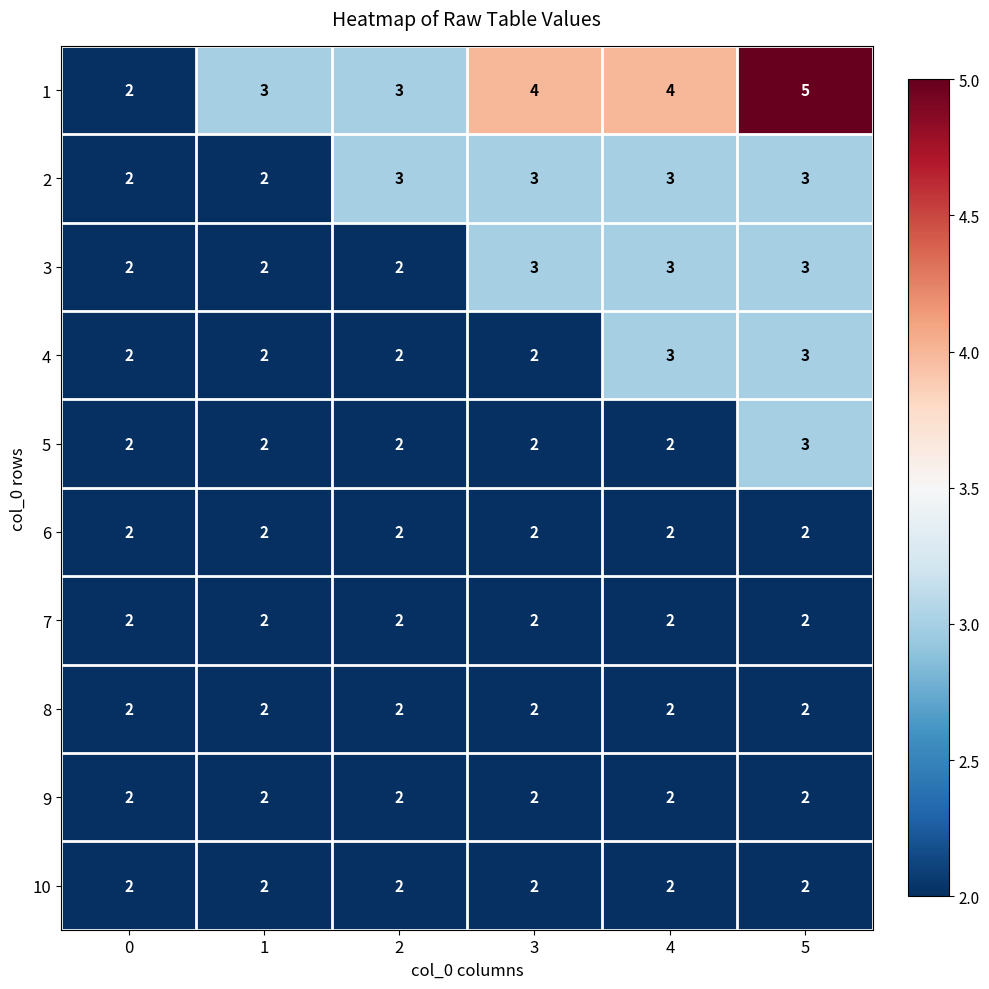

Is it true that 3 equals 3 at 0?

False